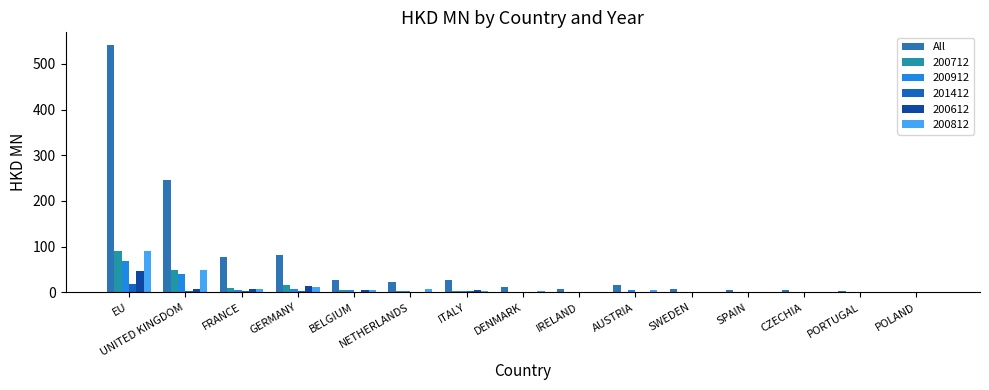

What is the greatest value displayed?

542.2